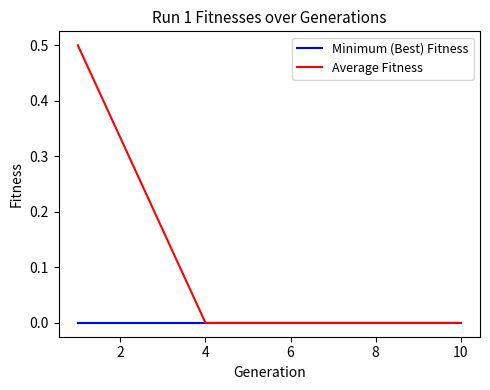

Which series has the widest spread of values?

Average Fitness